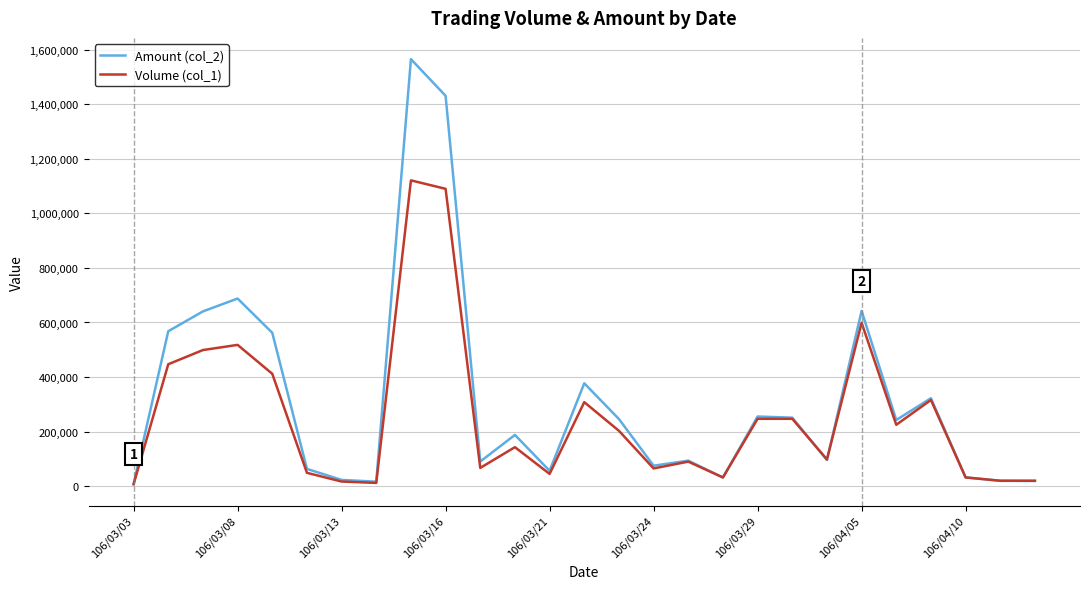

How many lines are shown in the chart?

2